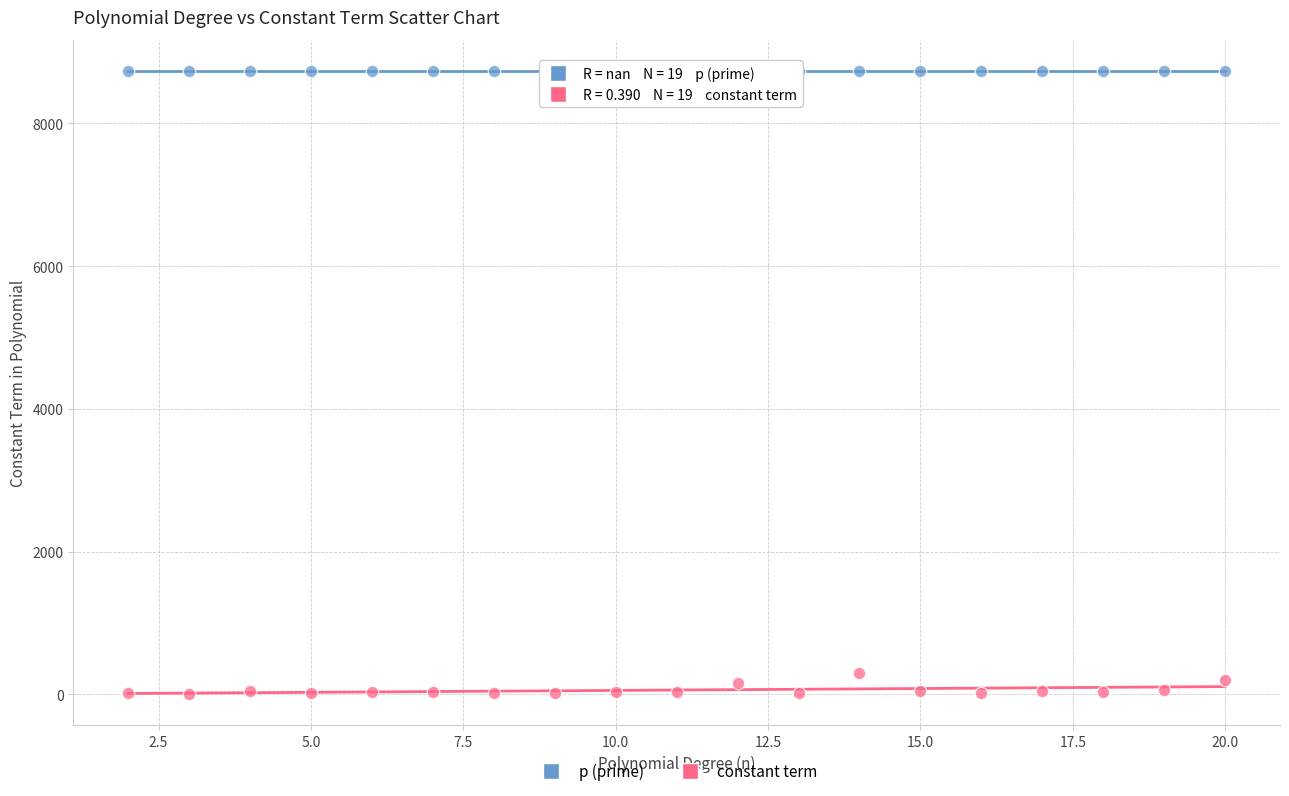

What are all the series names shown in the legend?

p (prime), constant term